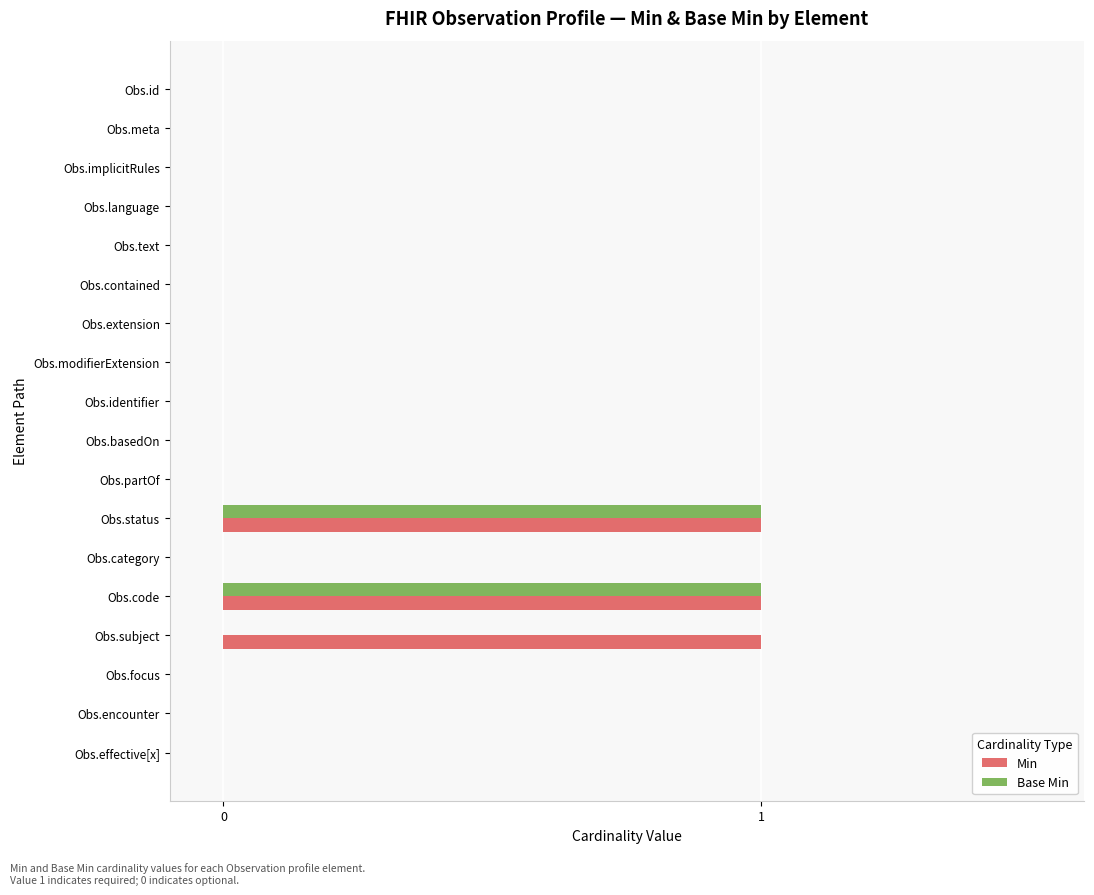

The value of Base Min at Obs.focus is 0. True or false?

True